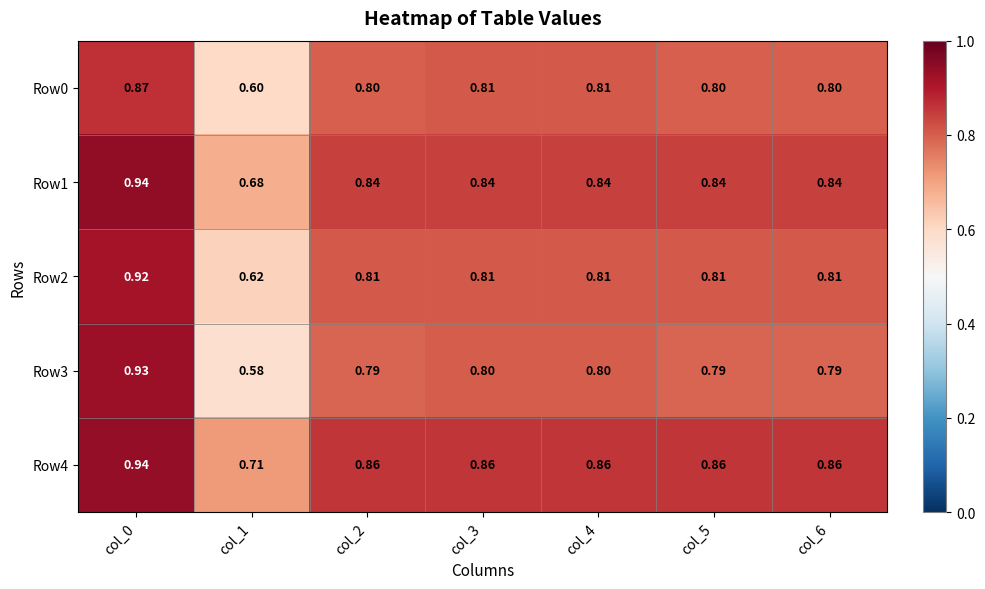

Is the value of Row0 at col_3 greater than the value of Row4 at col_5?

No